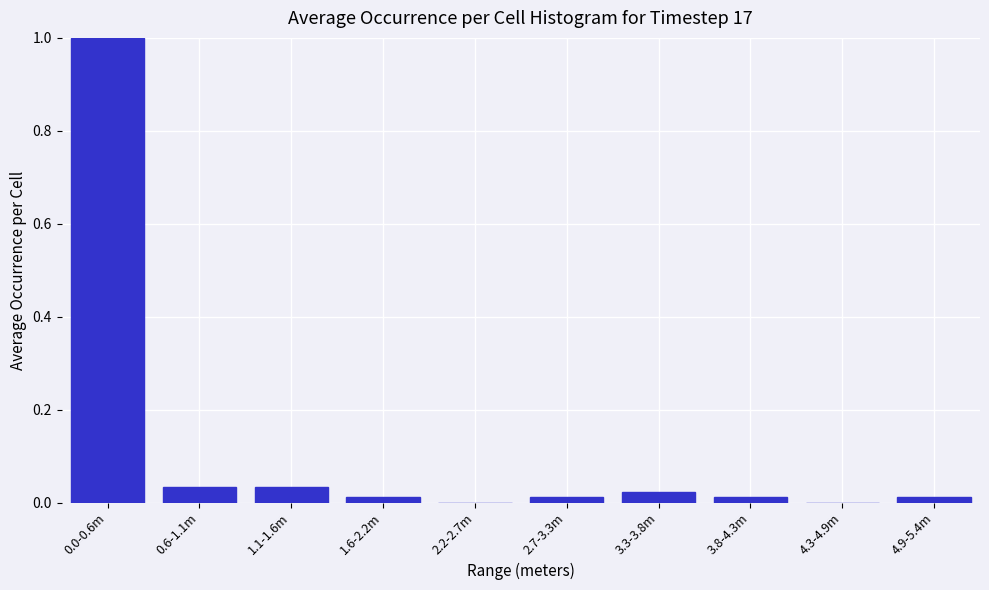

The value at 2.7-3.3m is 0.0. True or false?

True